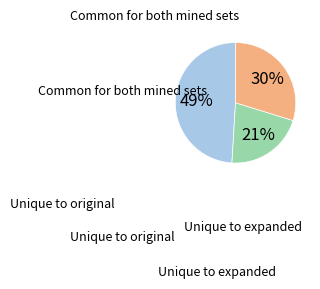

Is there a majority slice in this chart?

No